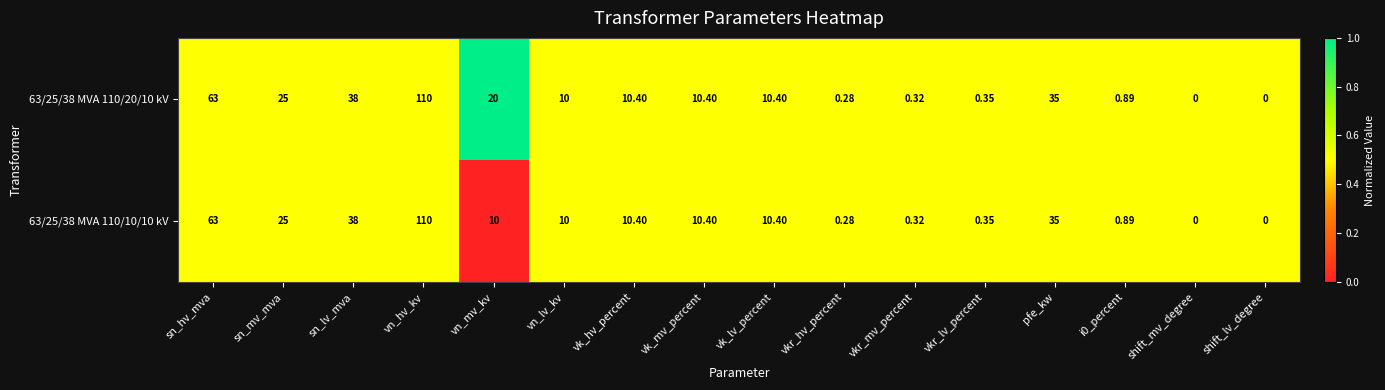

At which category is the sum across all series the highest?

vn_hv_kv